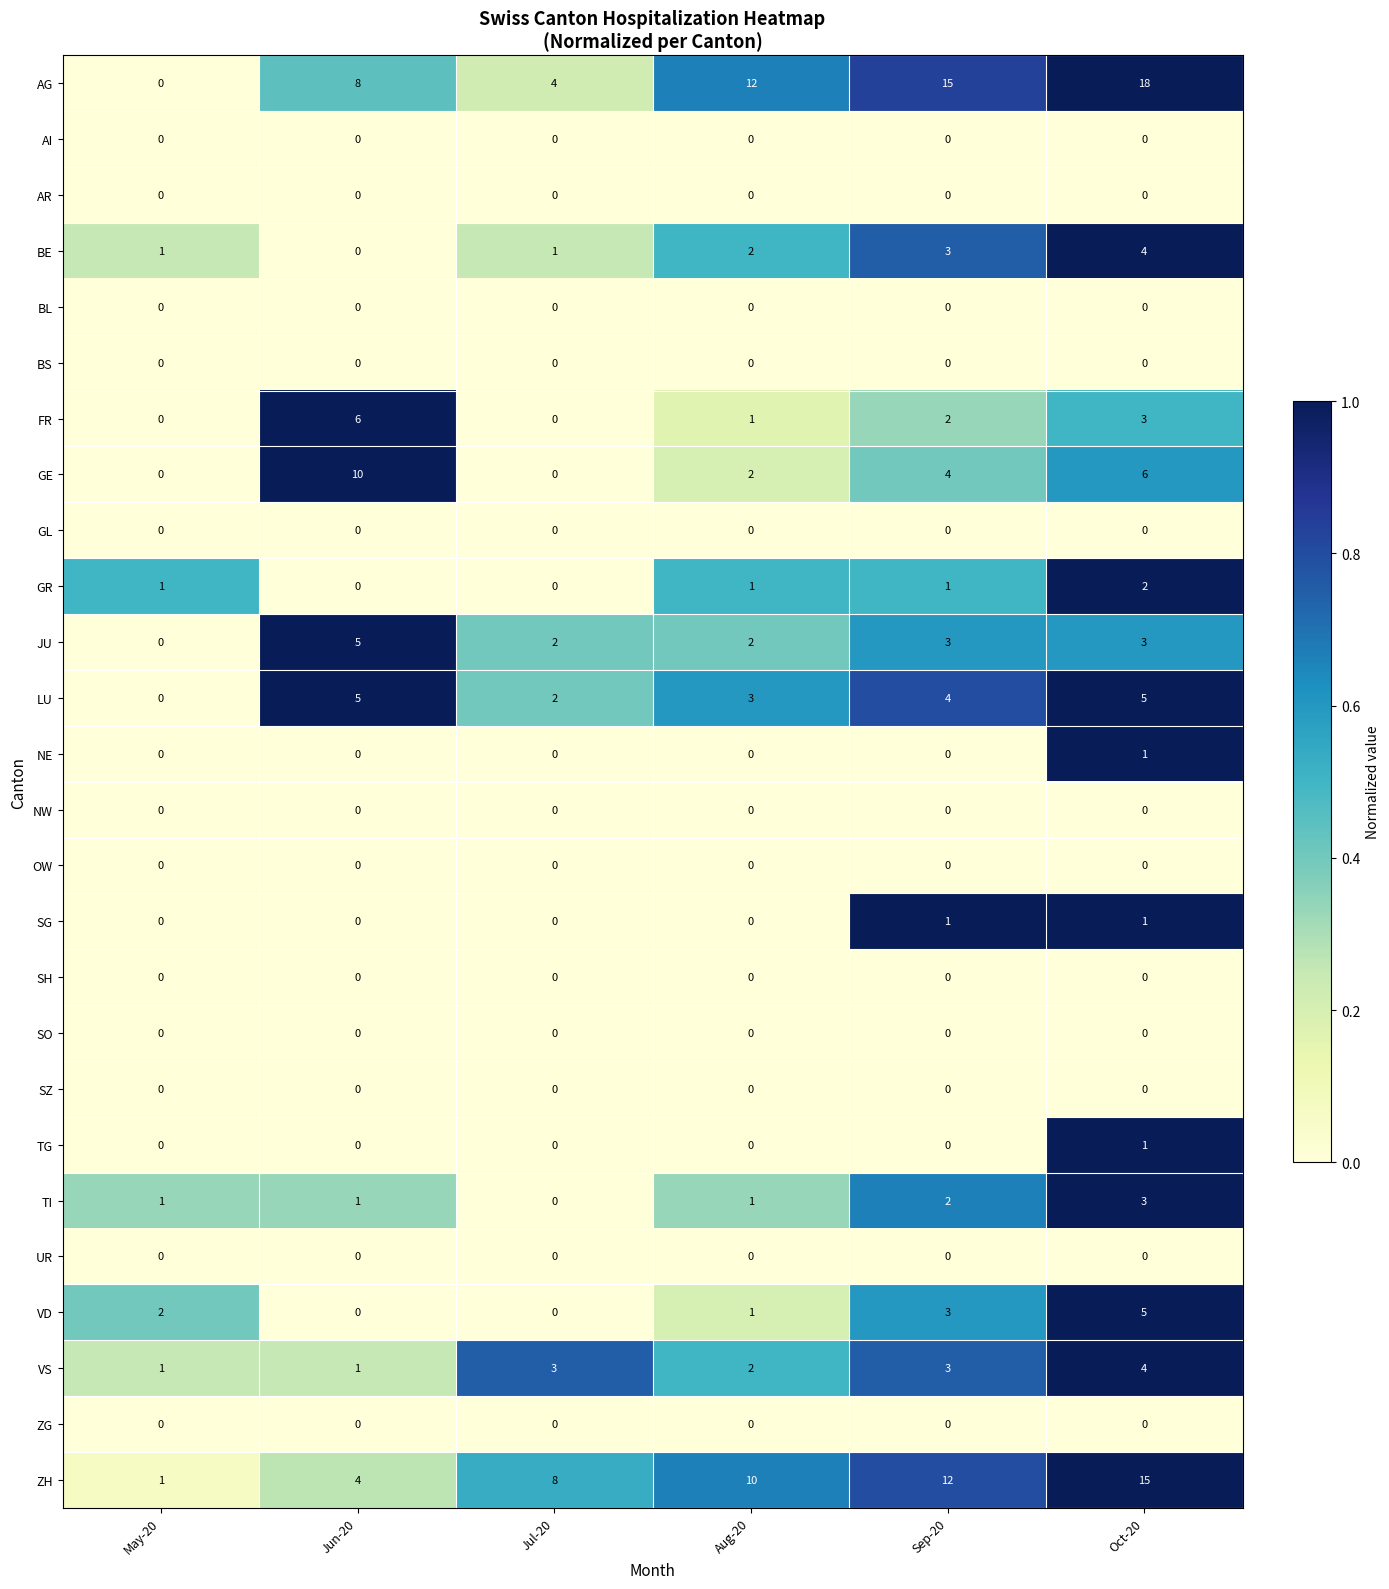

How many GR values are between 0 and 1?

5